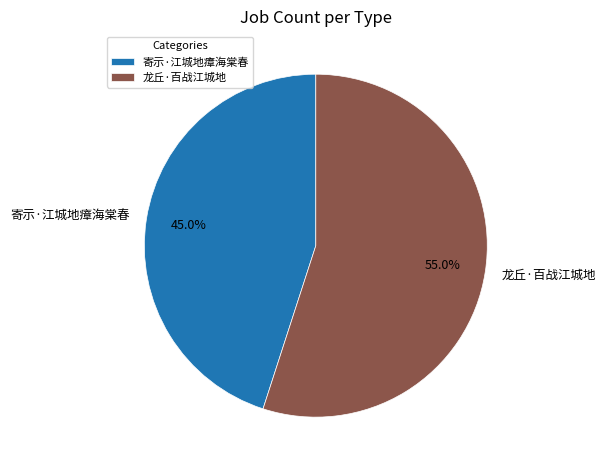

True or false: 龙丘·百战江城地 accounts for 55% of the total.

True